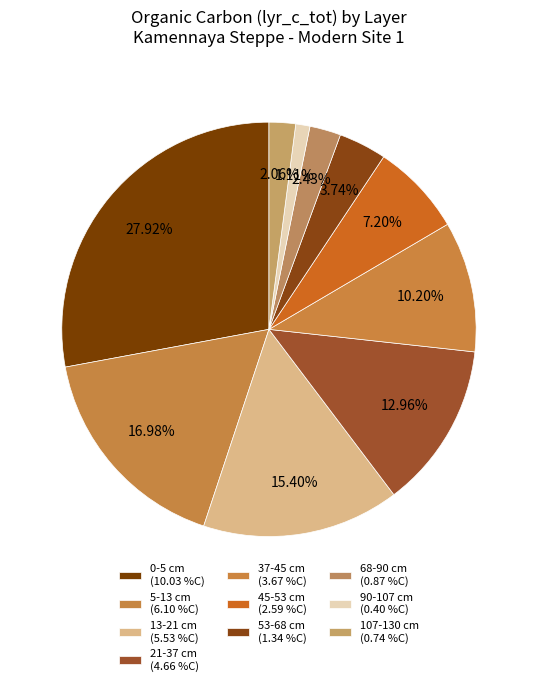

Which category has the smallest portion of the pie?

90-107 cm